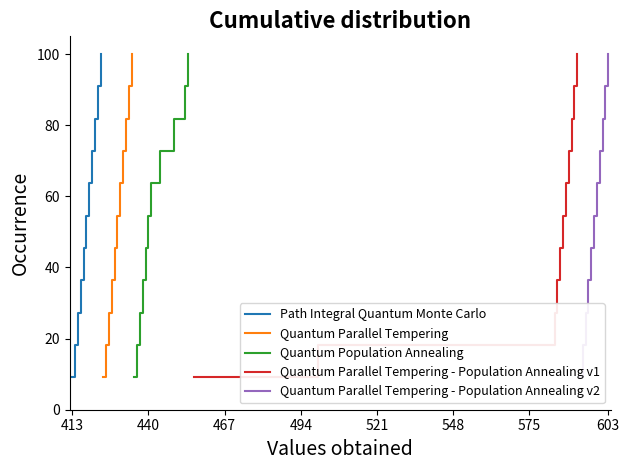

True or false: Quantum Population Annealing and Quantum Parallel Tempering - Population Annealing v2 cross at least once.

False